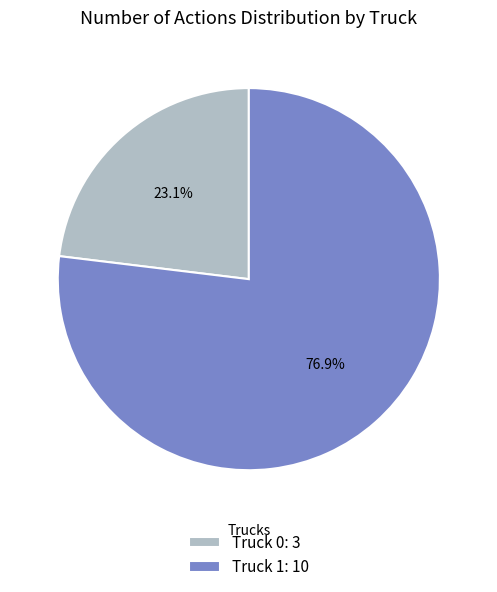

To the nearest percent, what is the difference between the Truck 0 and Truck 1 slice percentages?

54%